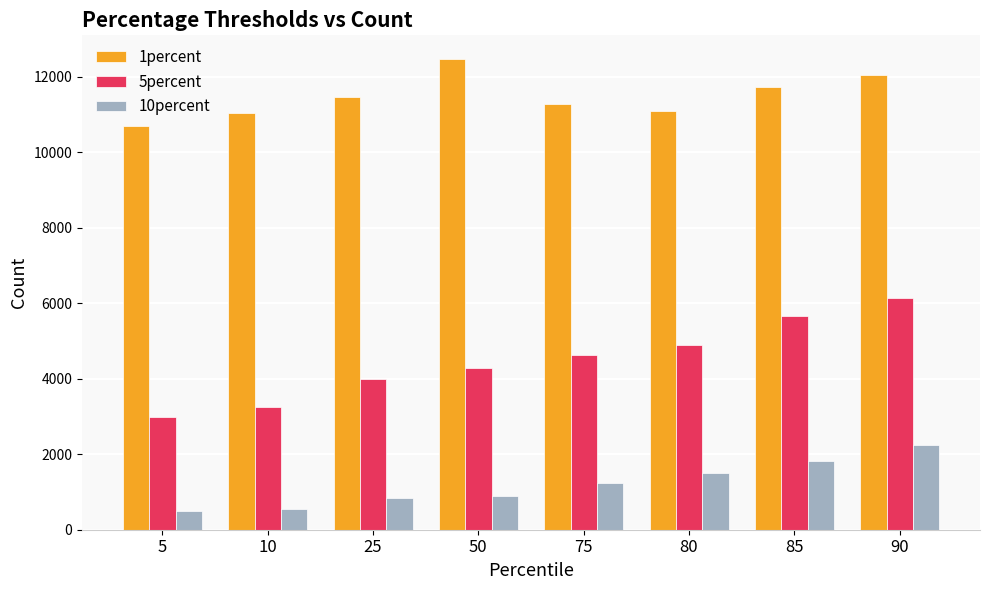

True or false: 10percent has a value of 2085 at 75.

False